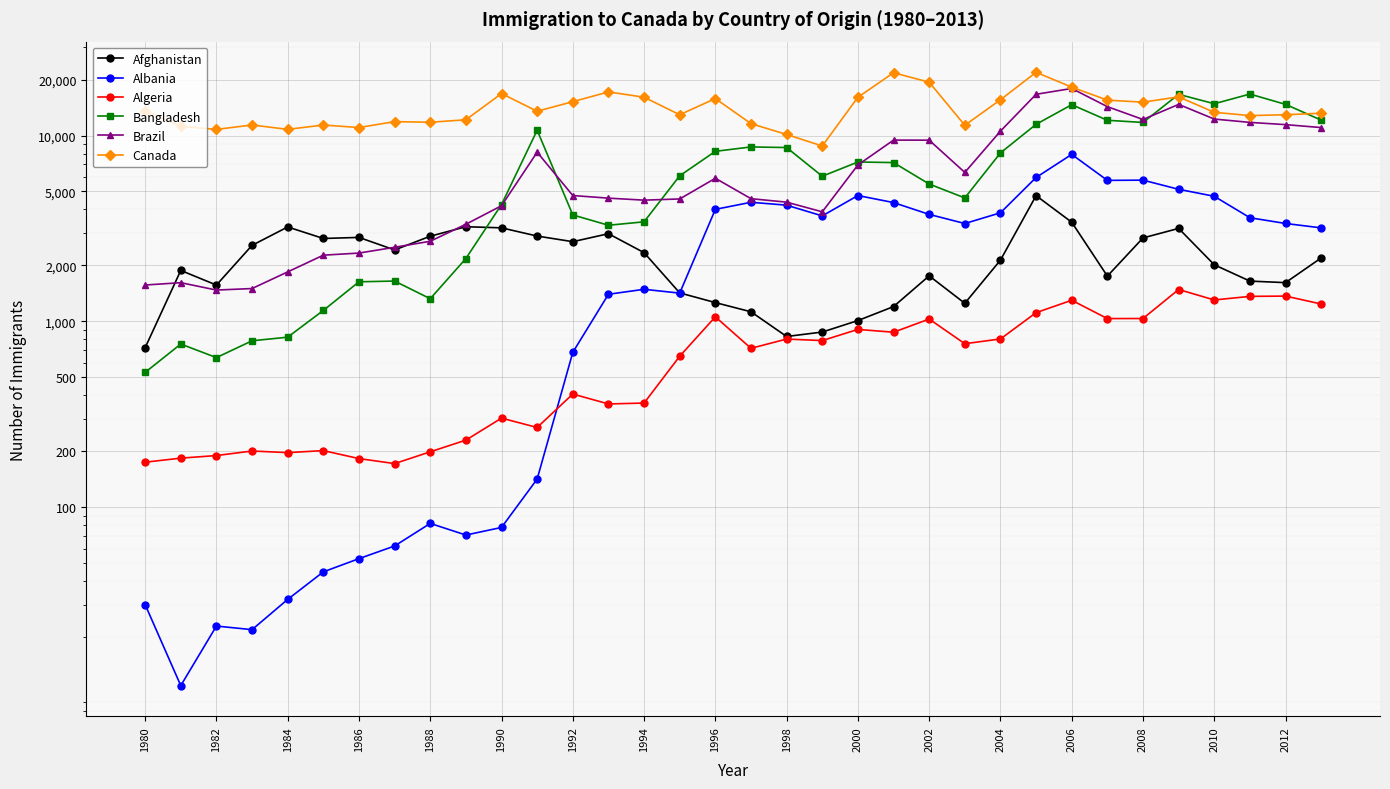

How many values in the Canada series exceed 13328?

16